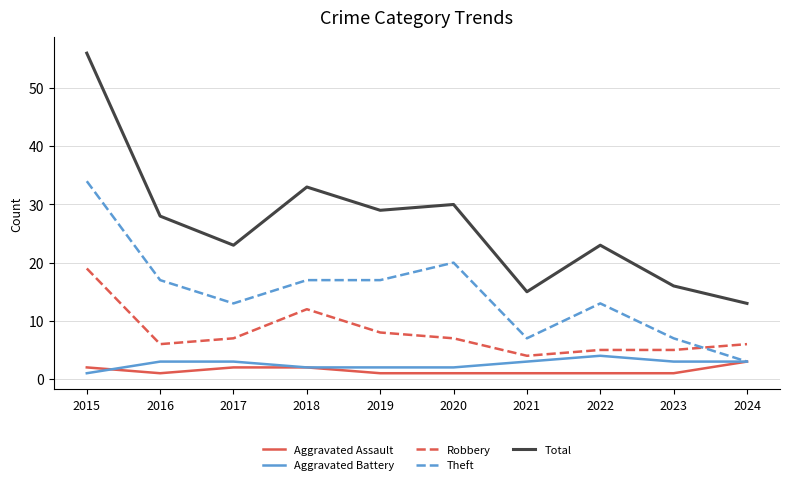

At which category does Robbery reach its first local valley?

2016